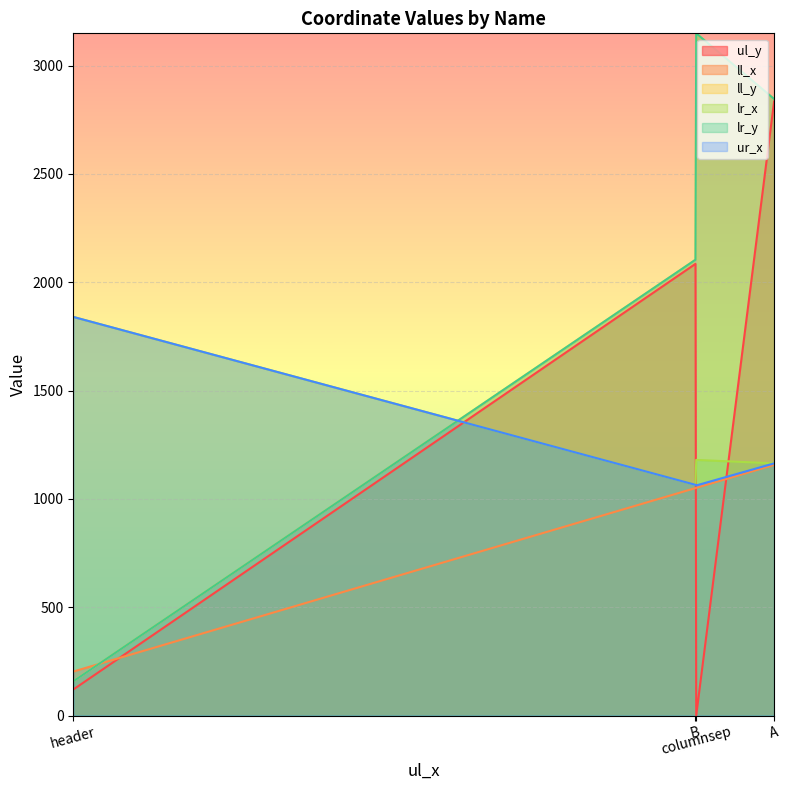

The ur_x series shows 1062 at columnsep. True or false?

True